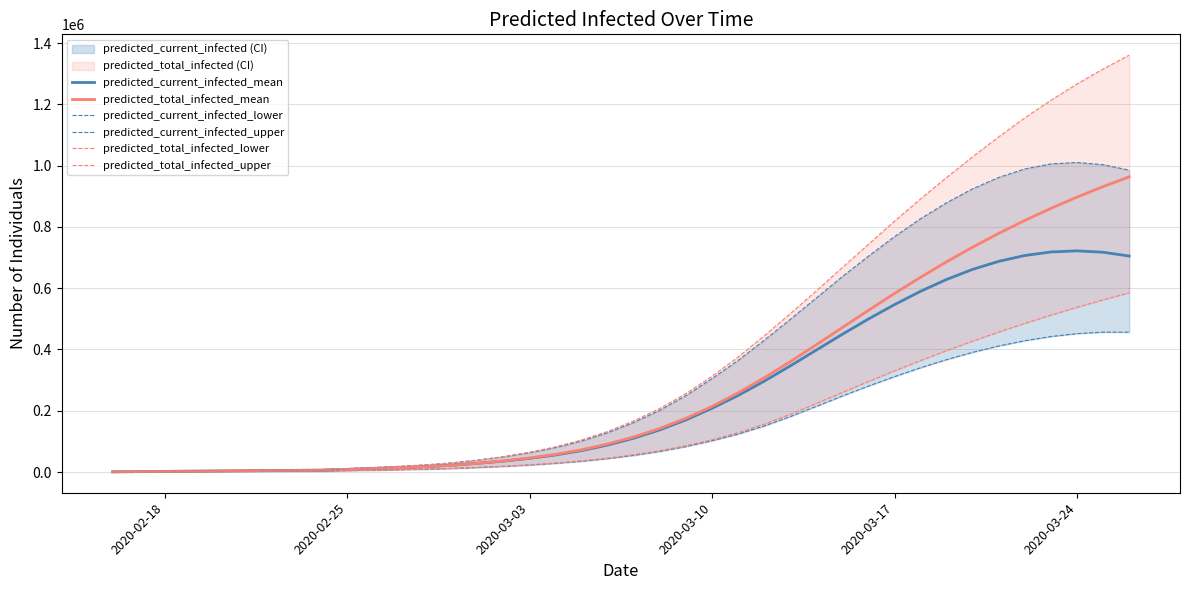

Which series has the largest range (max minus min)?

predicted_total_infected_upper